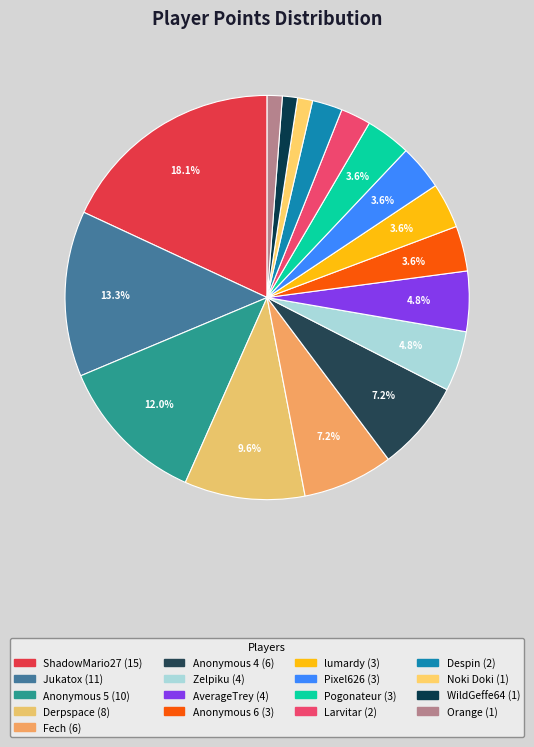

What is the change in value from Anonymous 6 to Despin?

-1